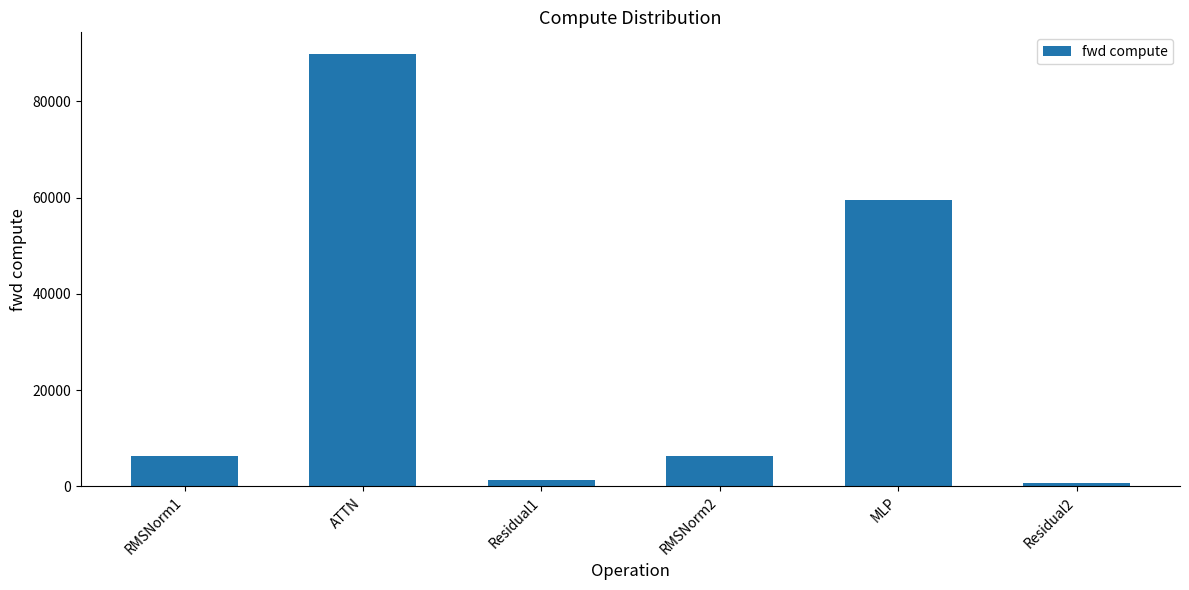

Reading left to right, list all the values displayed in this chart.

6341.5	89883.8	1406.4	6341.5	59450.0	703.2